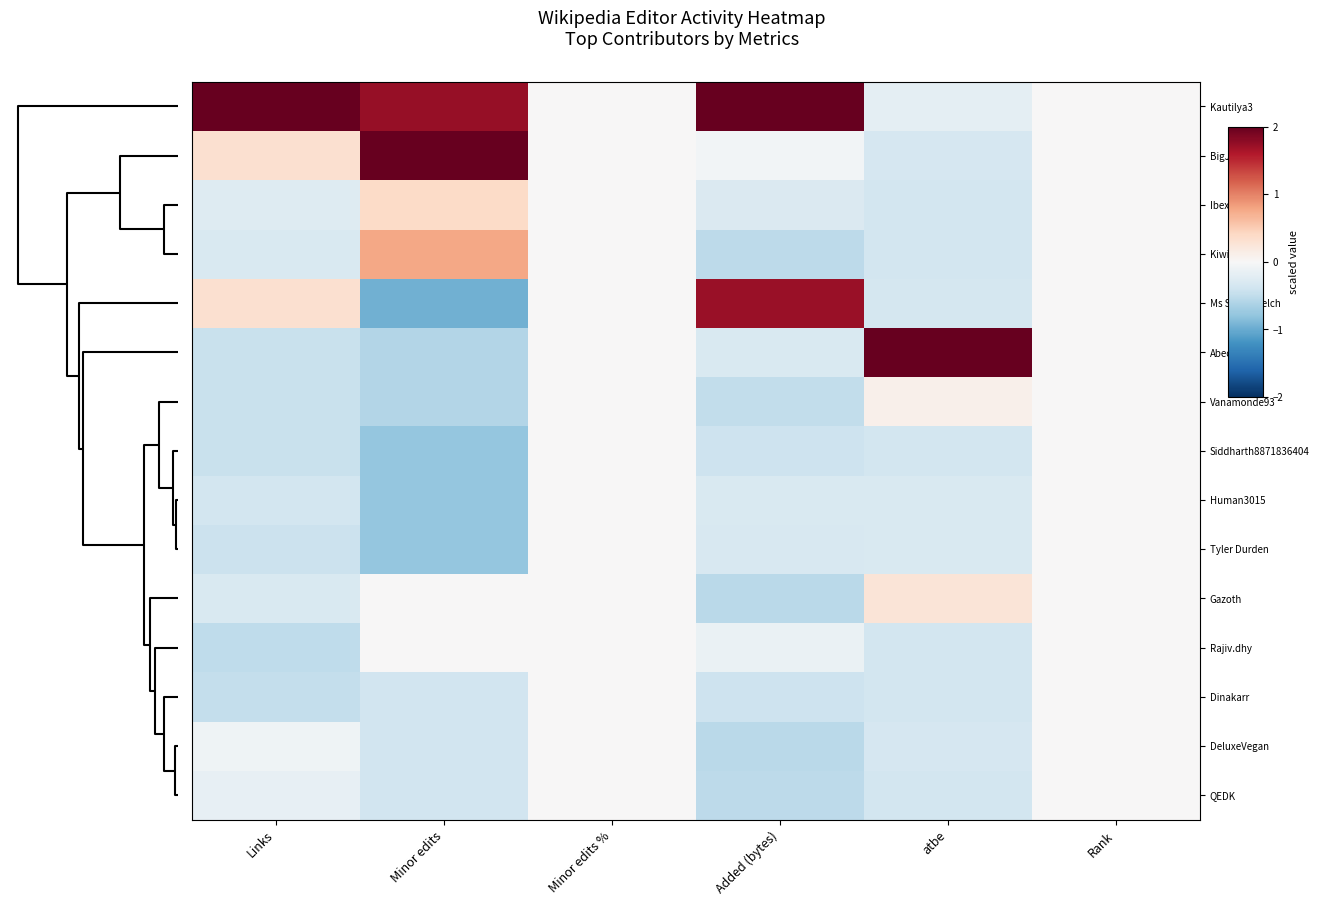

Which series has the largest total across all categories?

Kautilya3